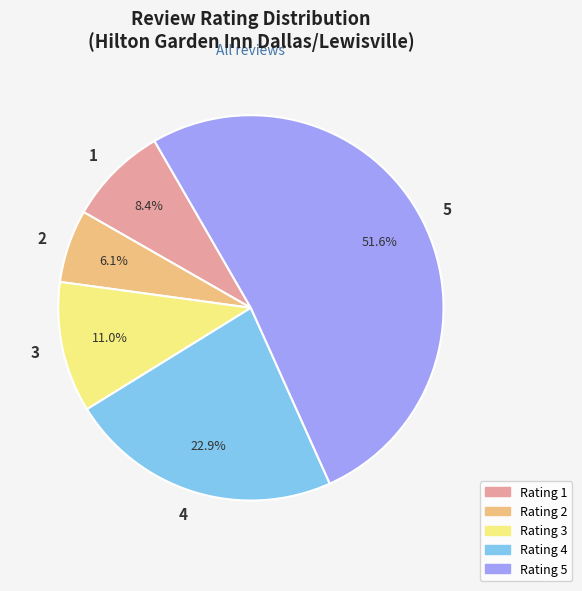

What is the smallest slice in the pie chart?

2